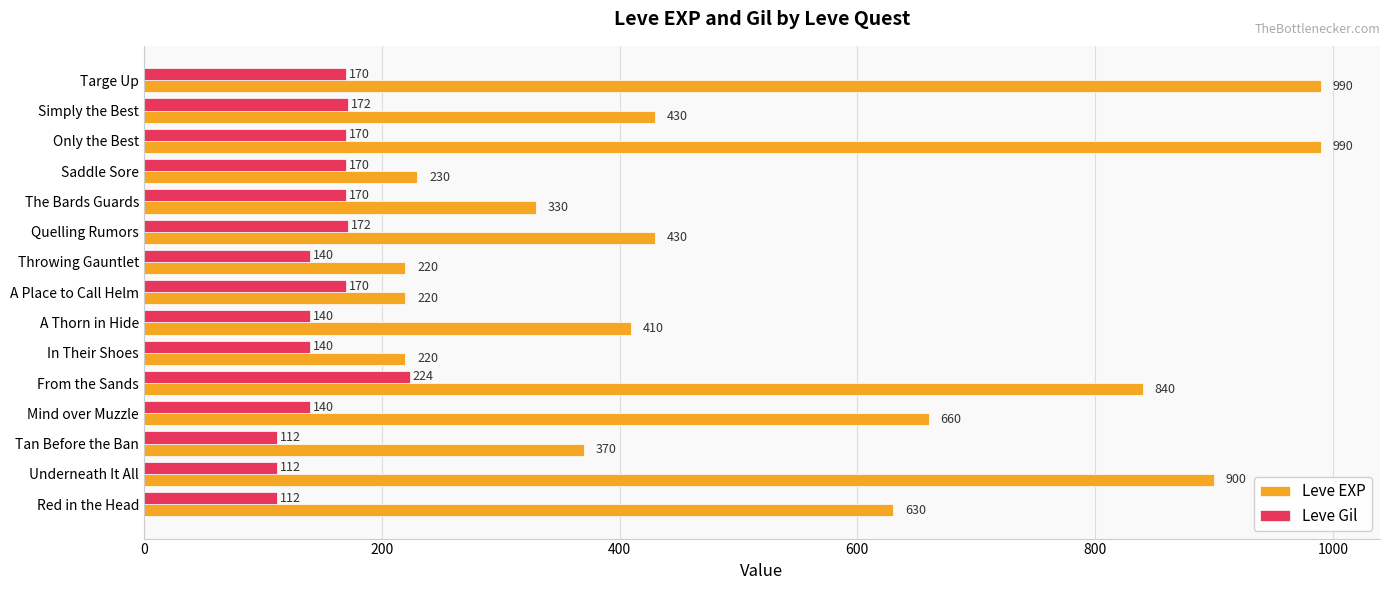

Read the Leve Gil value at A Place to Call Helm, to the nearest 50.

150